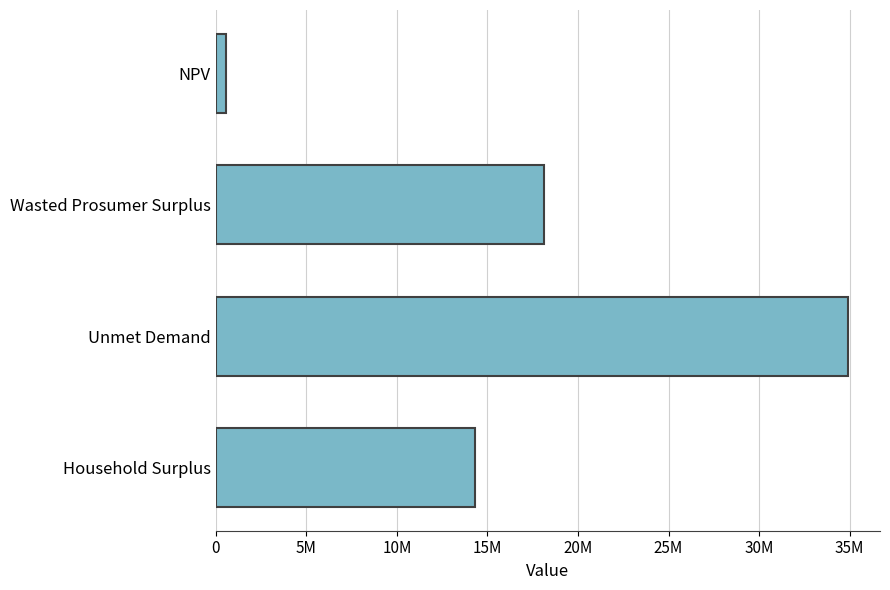

Does the chart contain any negative values?

No